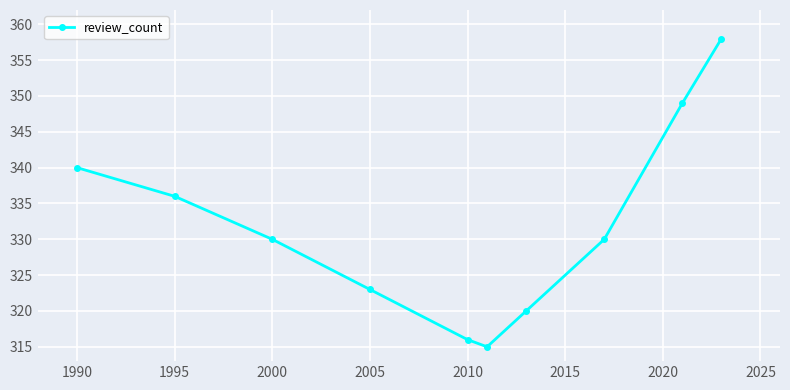

How many points are lower than both their immediate neighbors (excluding endpoints)?

1